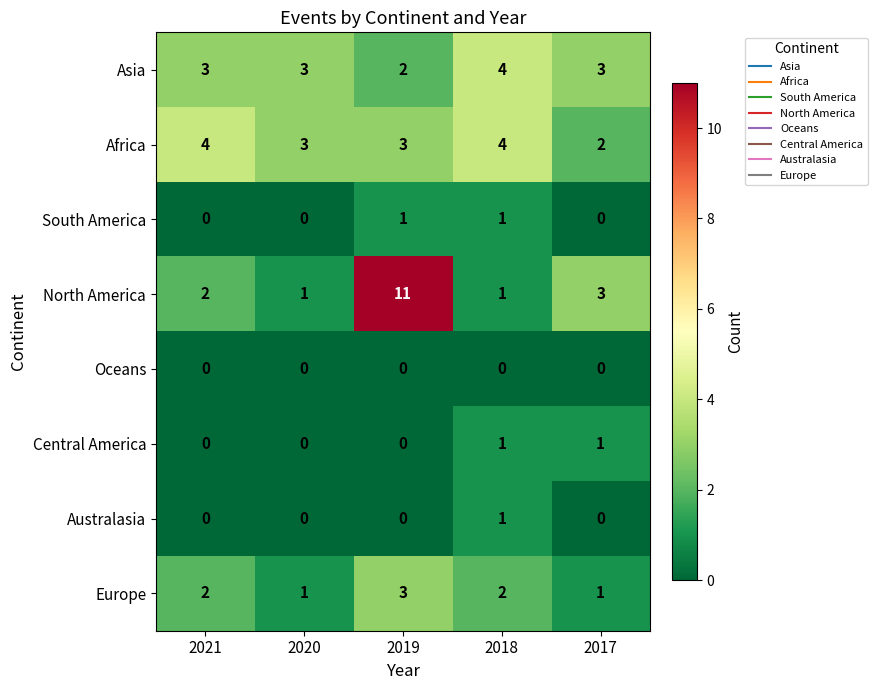

At which category is the sum across all series the highest?

2019